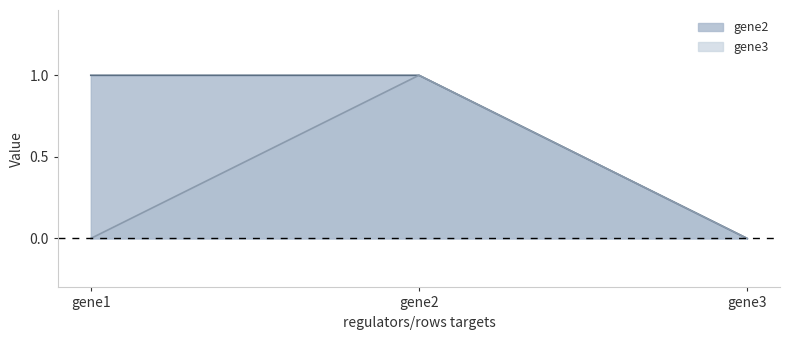

Reading left to right, list all the values displayed in this chart.

gene2: 1	1	0
gene3: 0	1	0